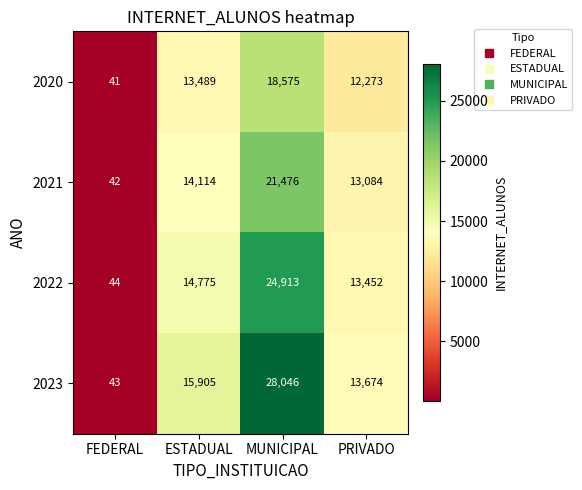

Between FEDERAL and ESTADUAL, which series saw the biggest shift?

2023